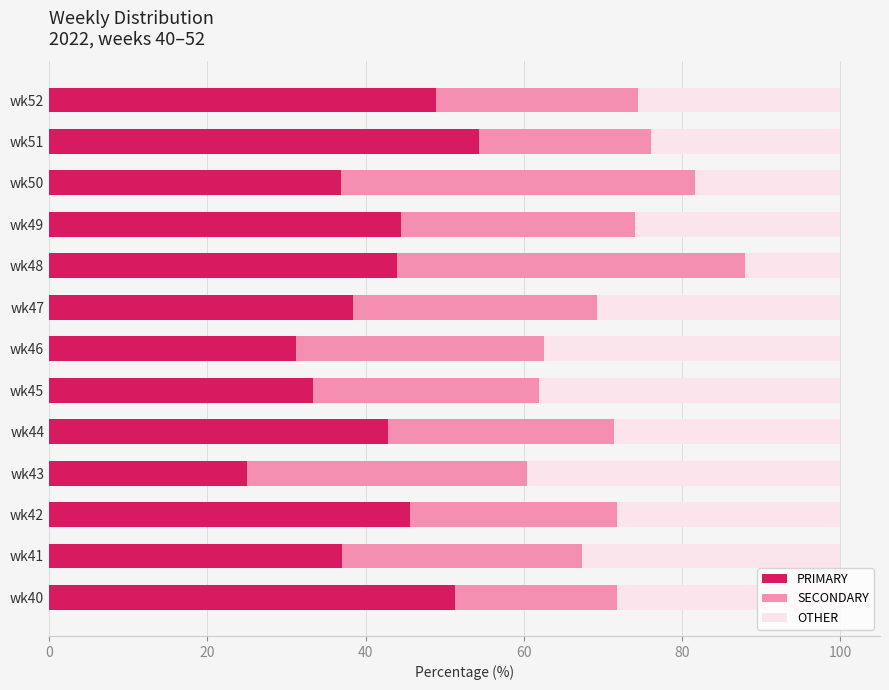

What is the total value across all series at wk50?

100.0